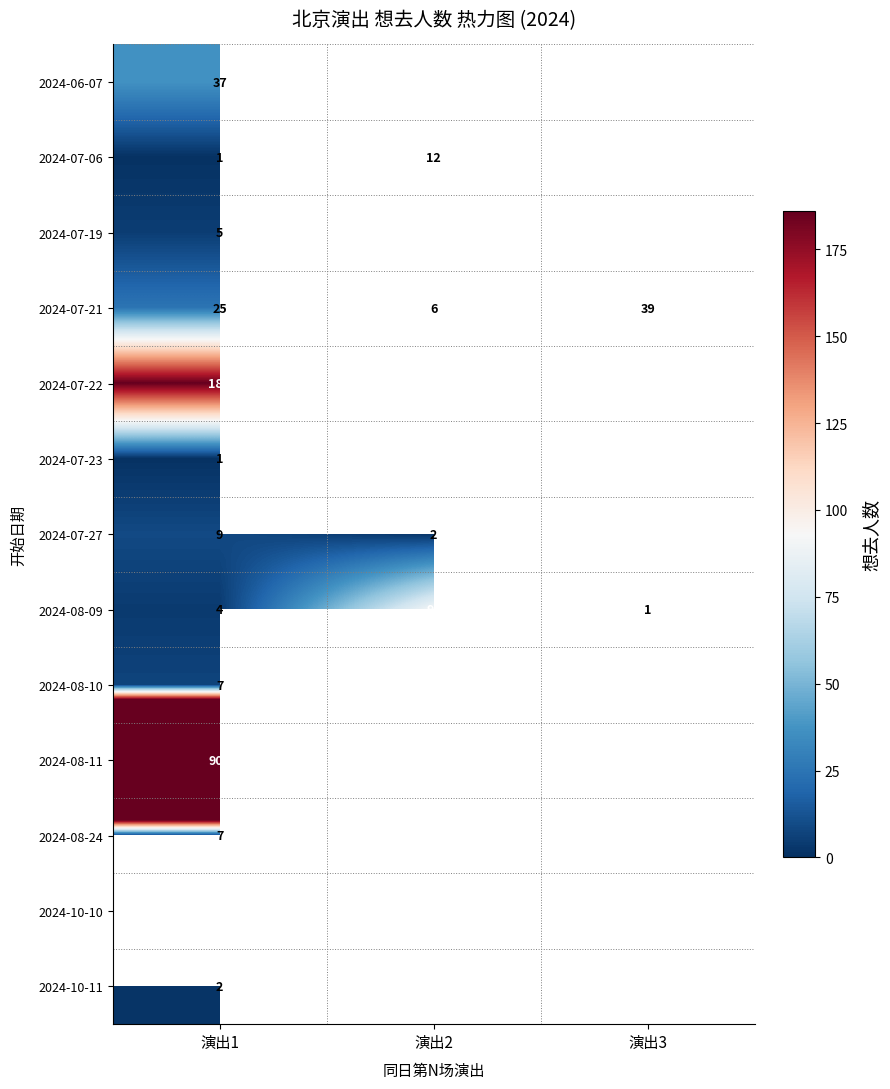

The 2024-07-21 series shows 16 at 演出3. True or false?

False